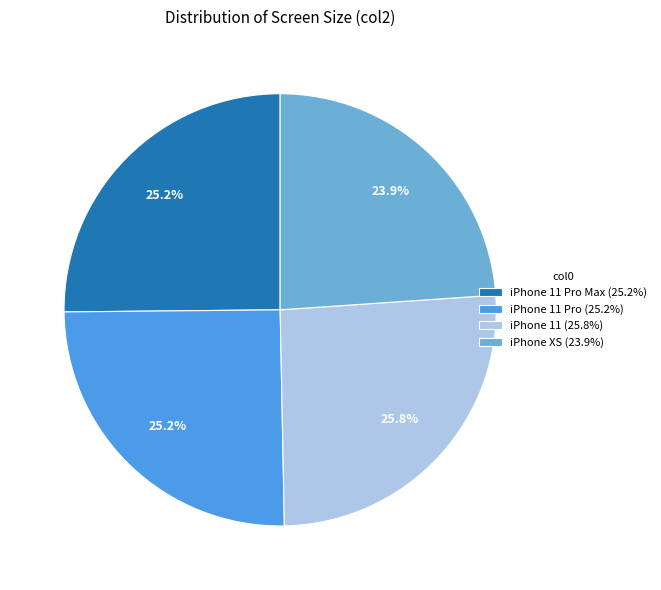

Between iPhone 11 Pro Max (25.2%) and iPhone 11 (25.8%), which is larger?

iPhone 11 (25.8%)